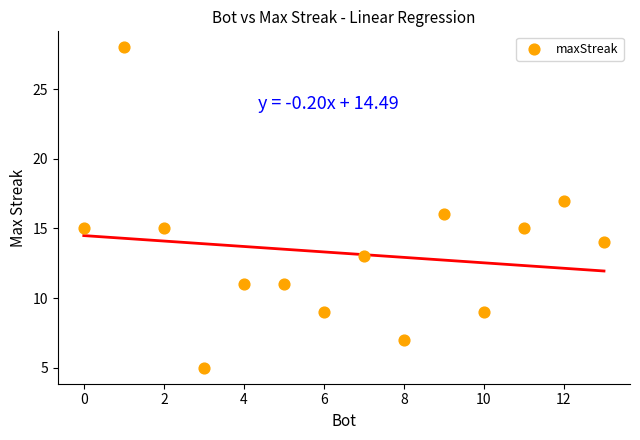

What is the range of X values (max minus min)?

13